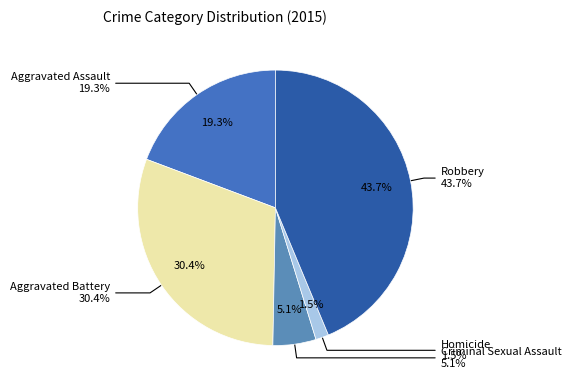

Approximately how many times larger is the value at Aggravated Battery compared to Homicide?

19.9